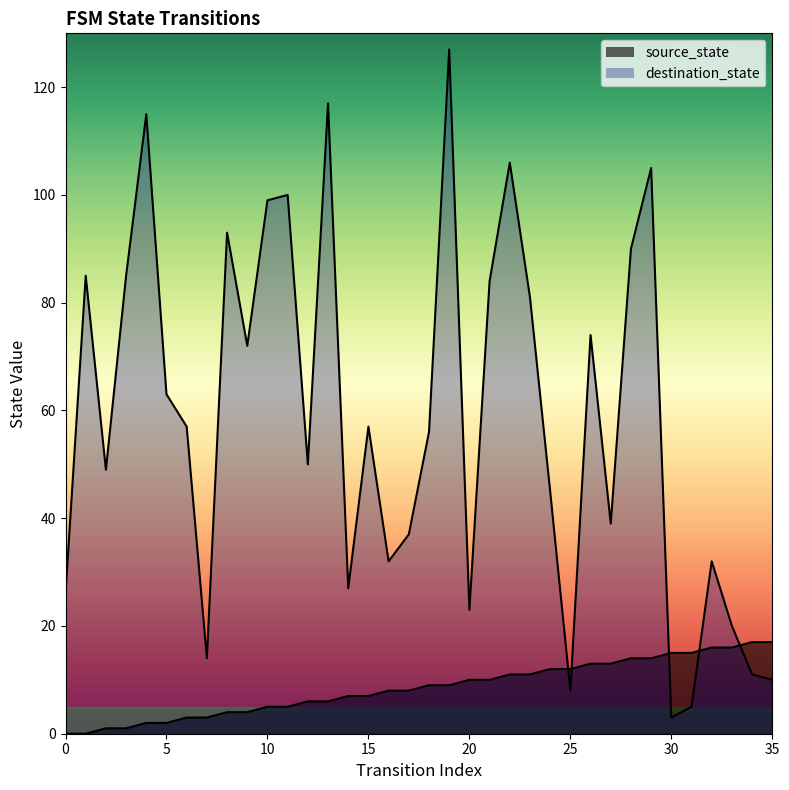

True or false: source_state has more than 0 points higher than both neighbors.

False